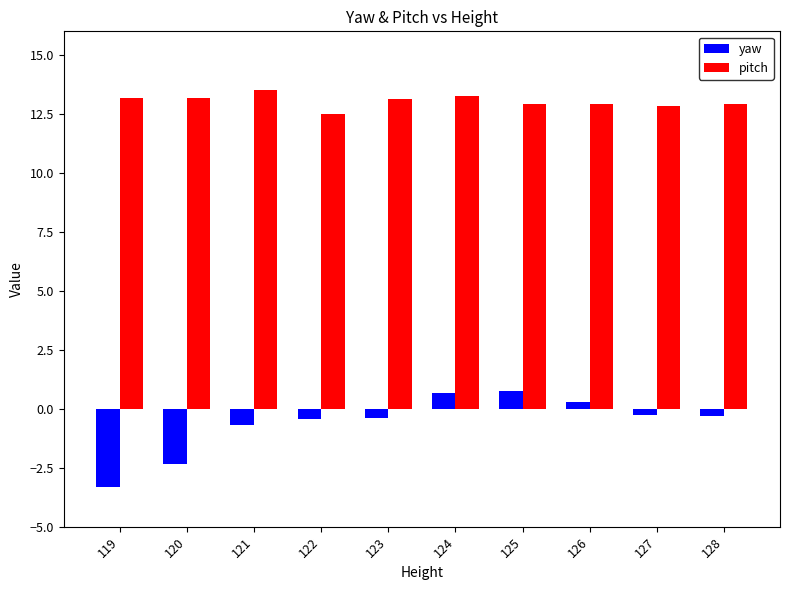

Which series has the largest total across all categories?

pitch